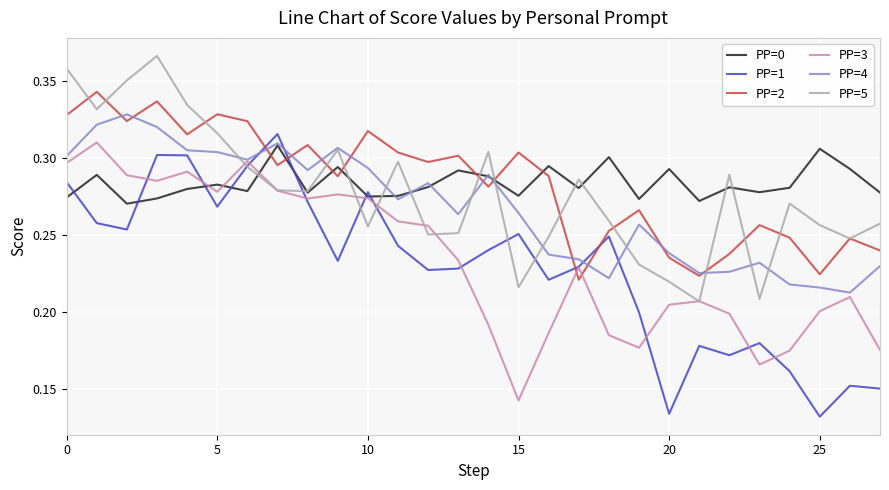

Which series ends up on top after the final intersection of PP=0 and PP=1?

PP=0